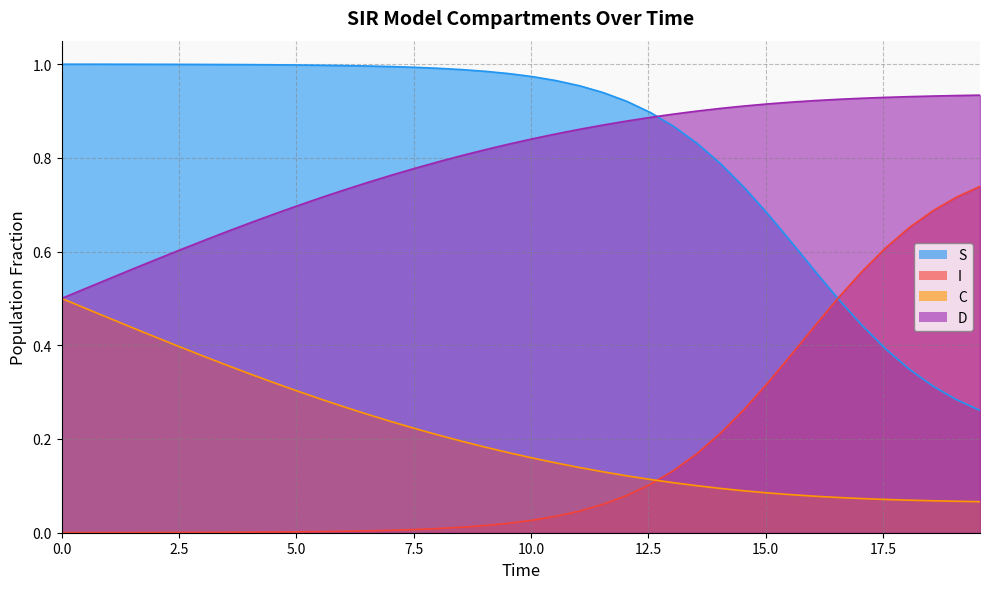

True or false: C and S cross at least once.

False